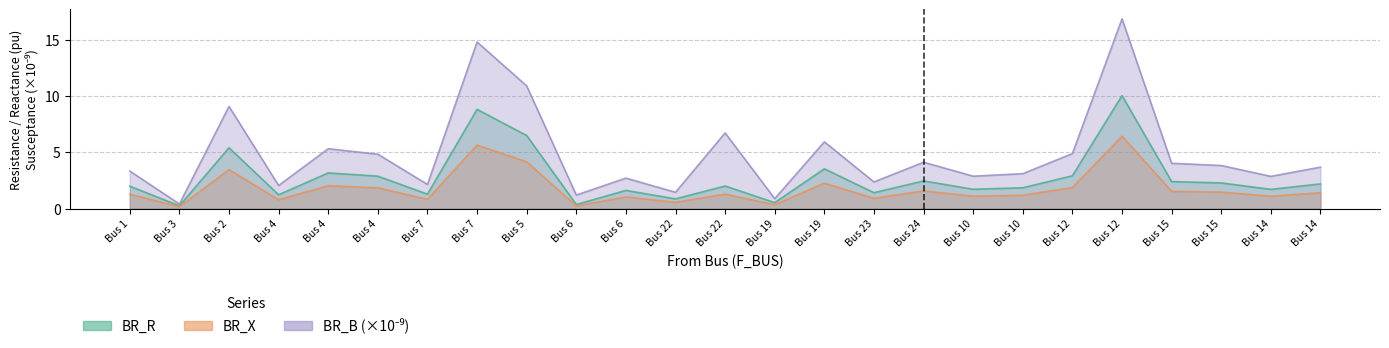

What is the average value of the BR_B series?

4.8